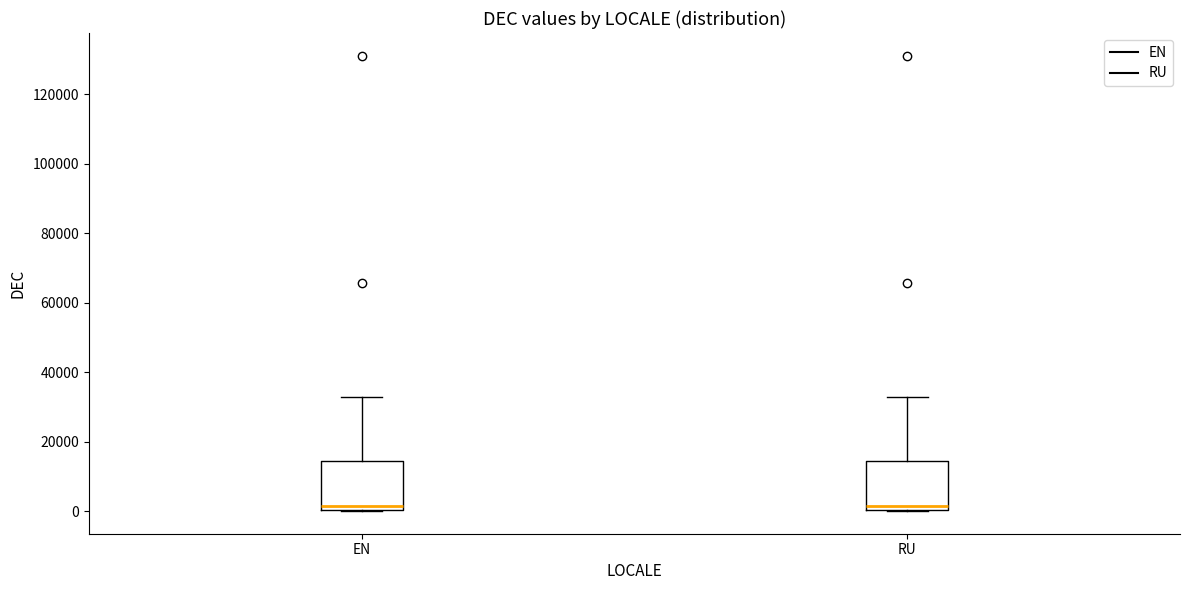

Where does the median line of the box for RU sit on the y-axis? The values are not printed on the chart, so give them approximately, as read against the axis.

2000